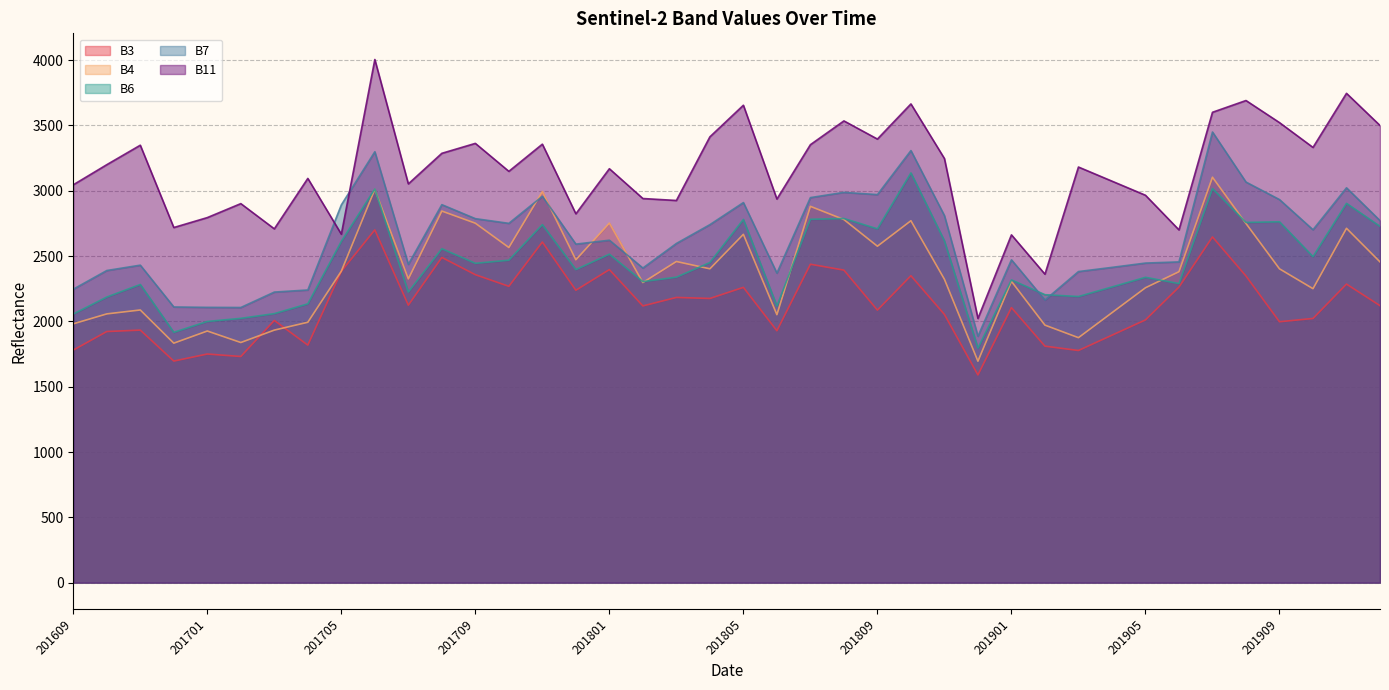

What are all the series names shown in the legend?

B3, B4, B6, B7, B11